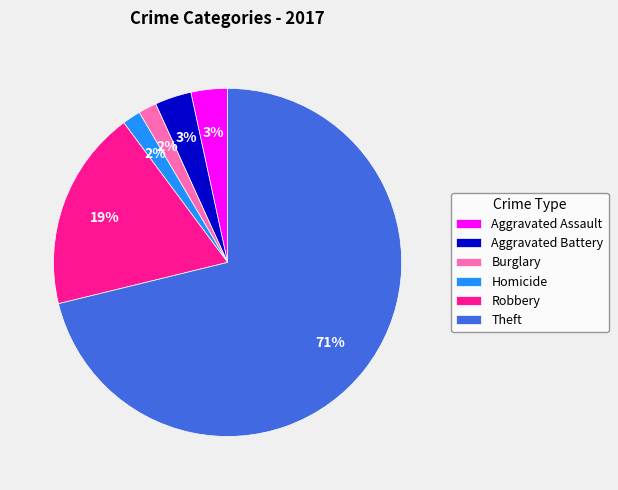

Which category has the biggest portion of the pie?

Theft